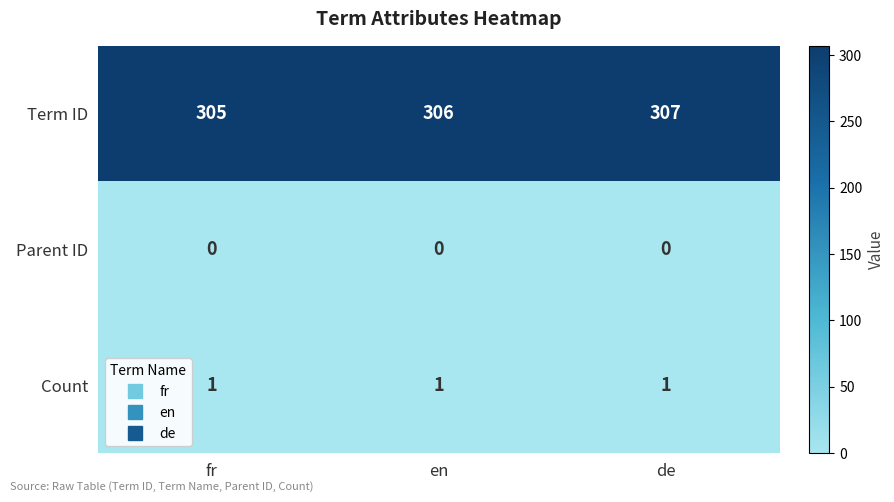

Rank the series by their maximum value, from lowest to highest.

Parent ID, Count, Term ID